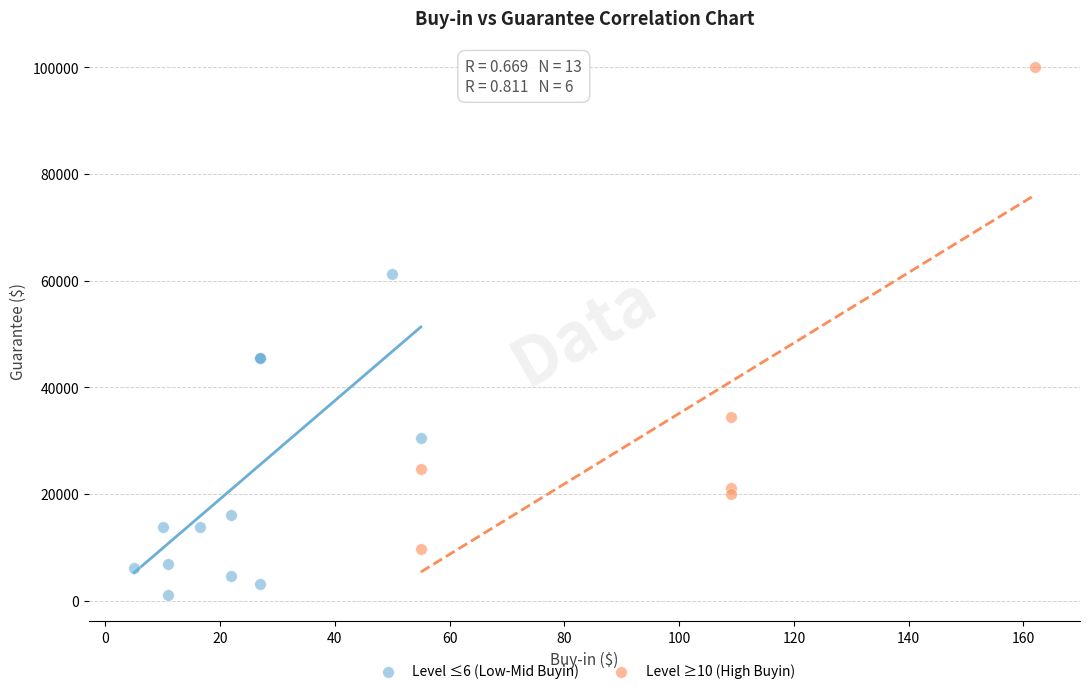

What are all the series names shown in the legend?

Level ≤6 (Low-Mid Buyin), Level ≥10 (High Buyin)